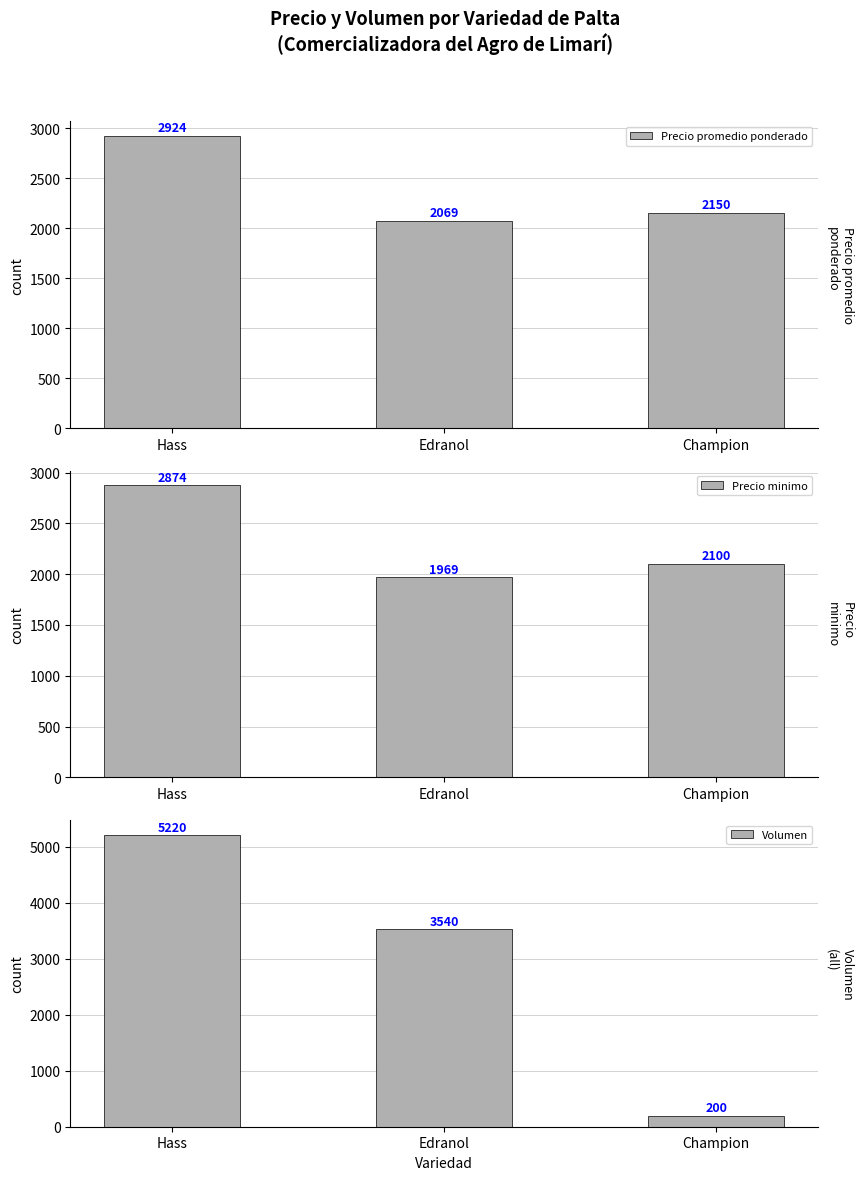

What is the difference between the Precio promedio ponderado values at Champion and Hass?

774